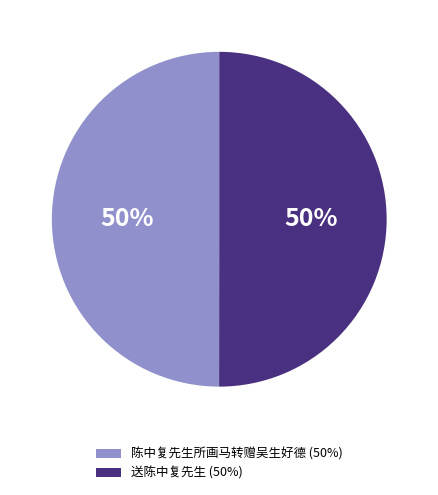

What percentage is the 陈中复先生所画马转赠吴生好德 slice, to the nearest percent?

50%